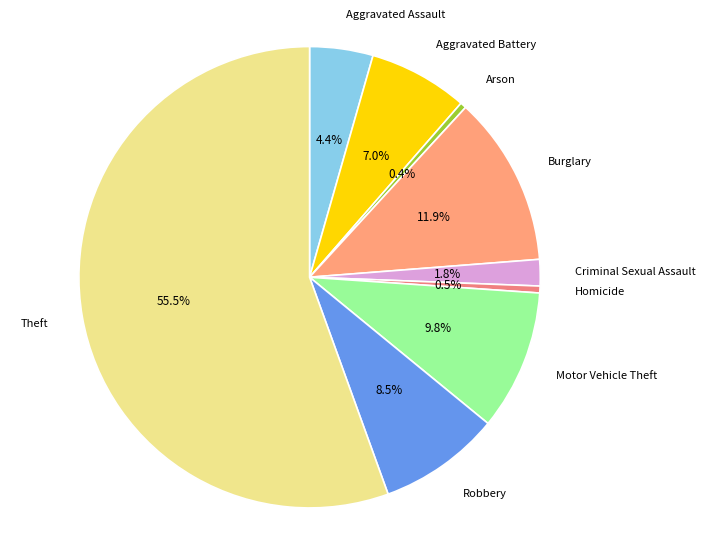

To the nearest percent, what percentage of the pie is Burglary?

12%